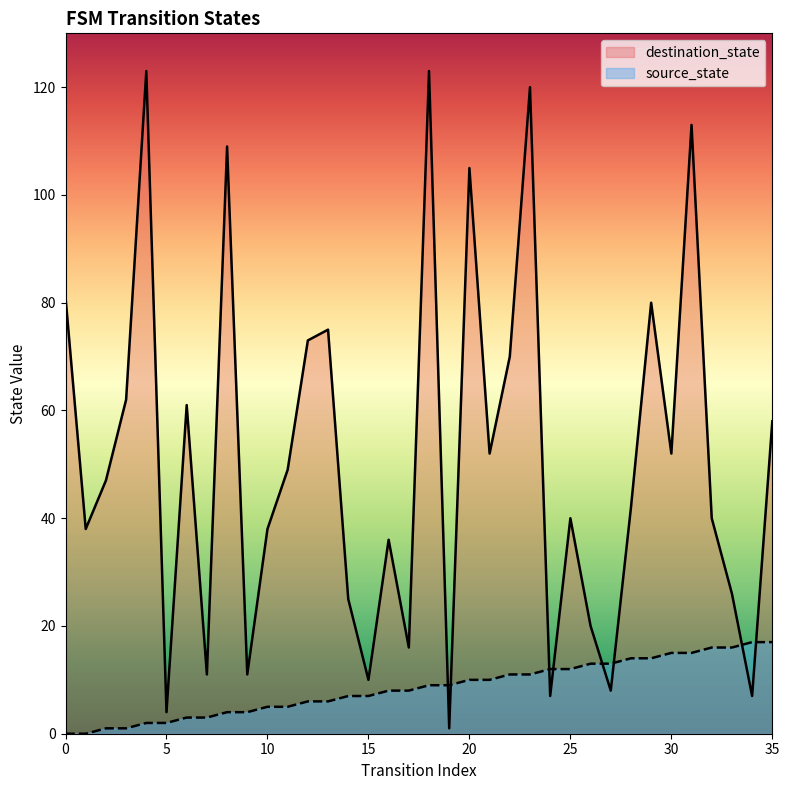

Is it true that destination_state equals 73 at 12?

True